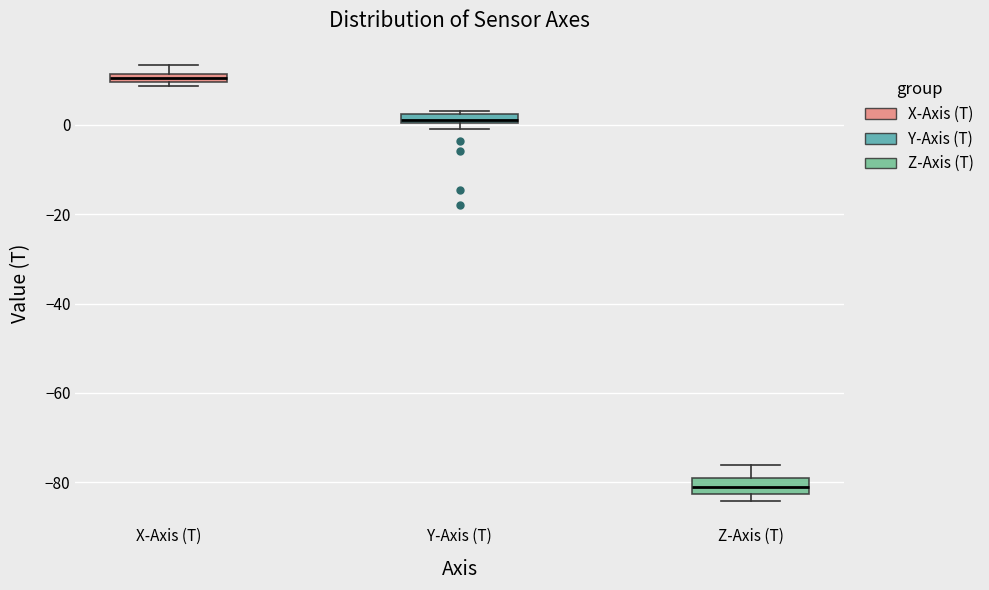

Where is the upper edge of the box for X-Axis (T) on the y-axis? The values are not printed on the chart, so give them approximately, as read against the axis.

12